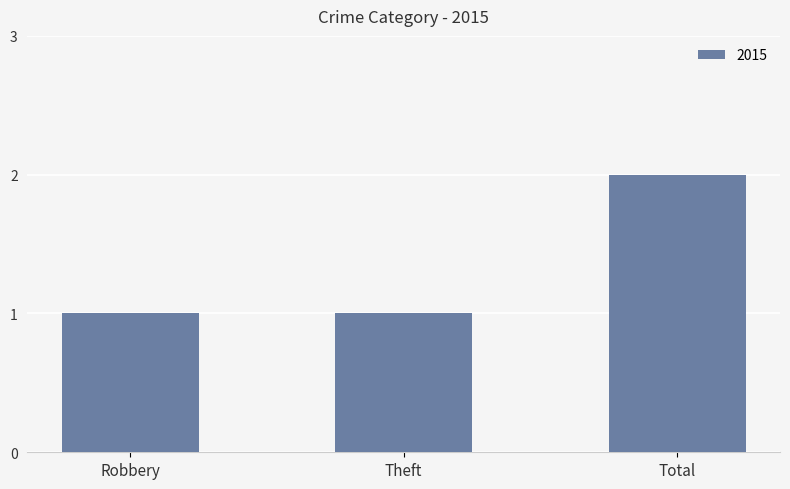

Reading left to right, transcribe all the data shown in this chart.

Robbery=1	Theft=1	Total=2